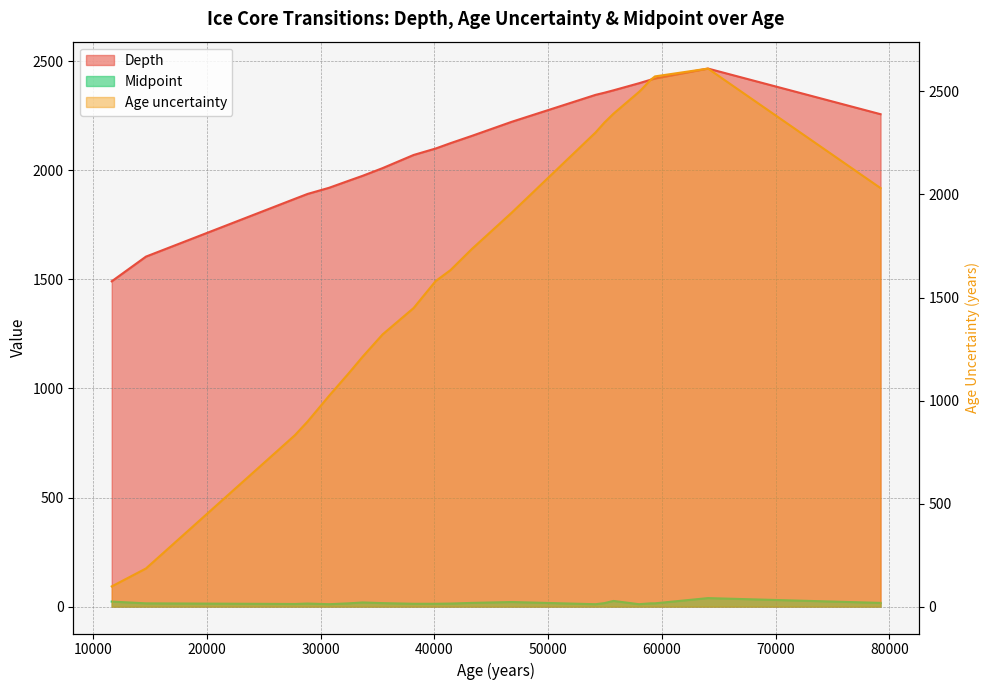

Where is Age uncertainty nearest to the value 1354?

35437